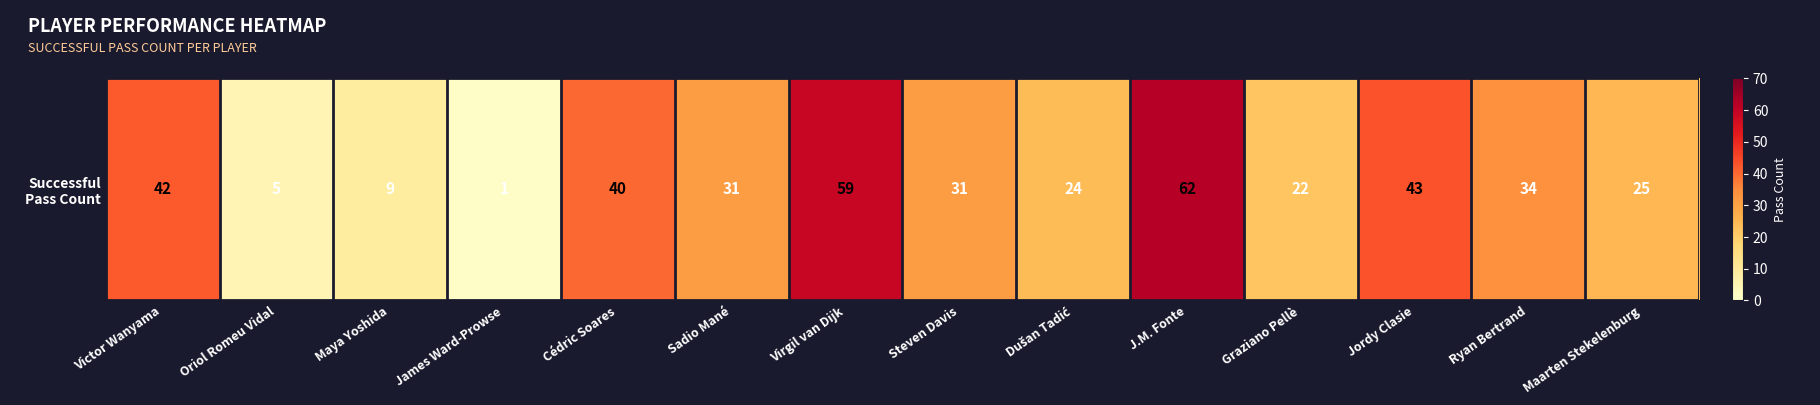

How many values are below 31?

6